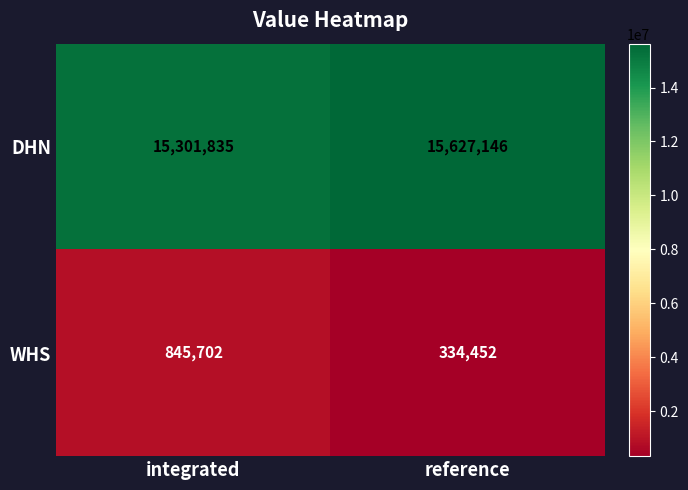

Rank the series by their maximum value, from highest to lowest.

DHN, WHS